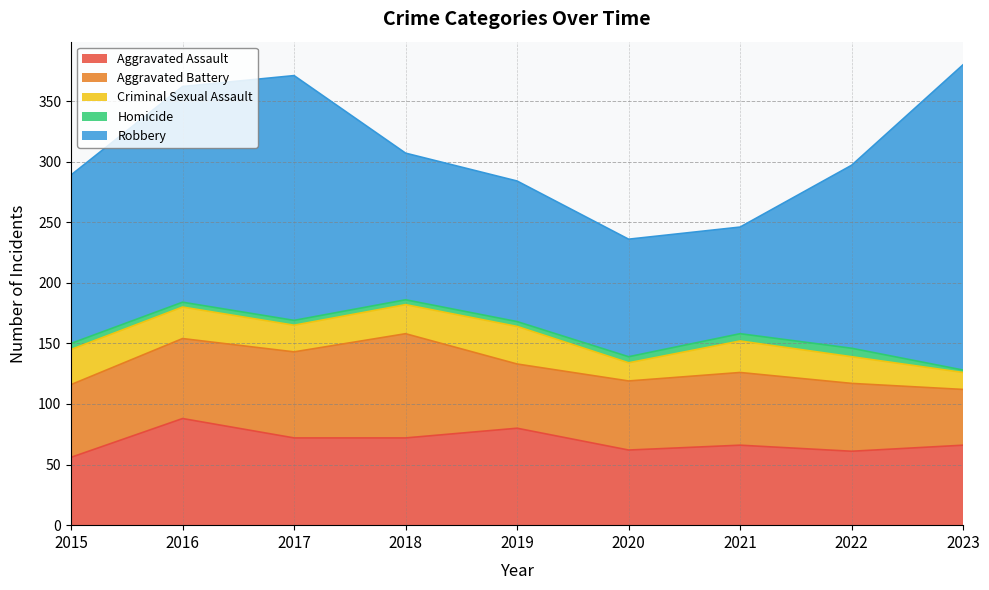

Is it true that Robbery equals 121 at 2018?

True